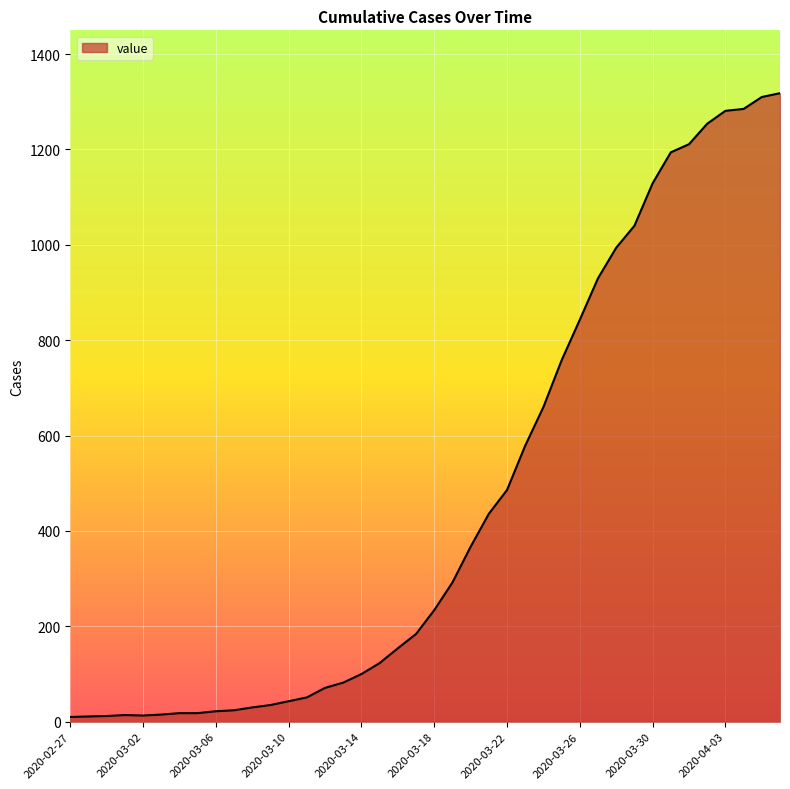

What is the difference between the maximum and minimum values?

1308